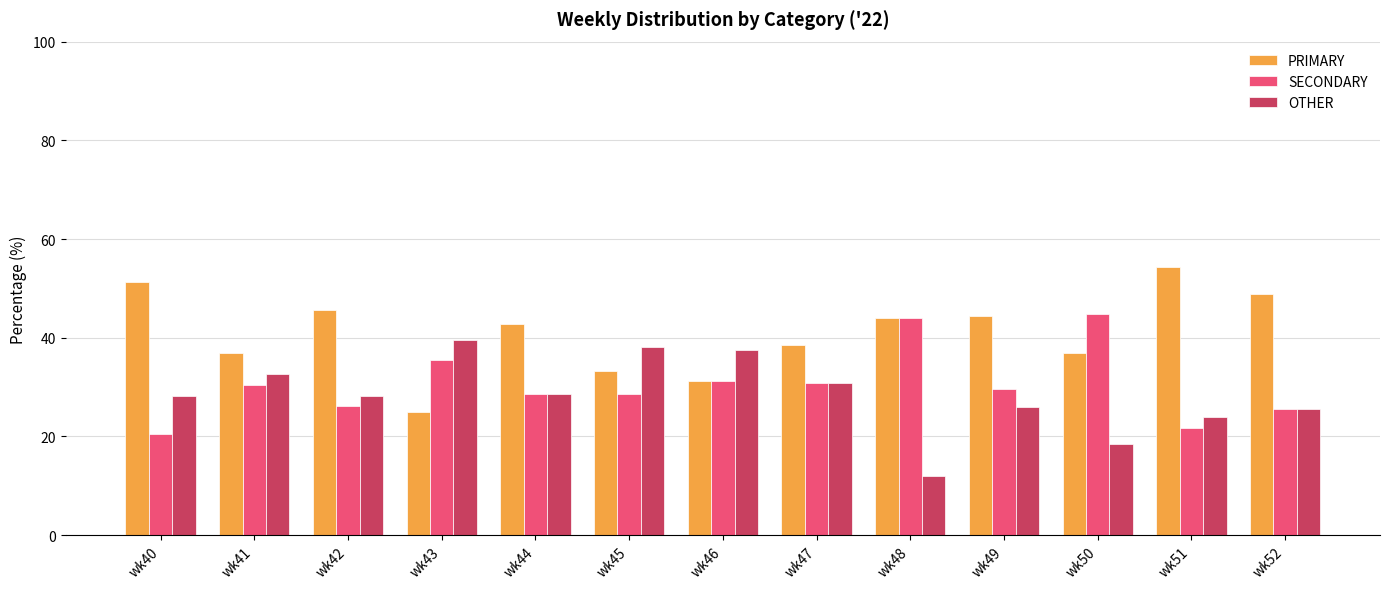

Rank the series by their maximum value, from highest to lowest.

PRIMARY, SECONDARY, OTHER